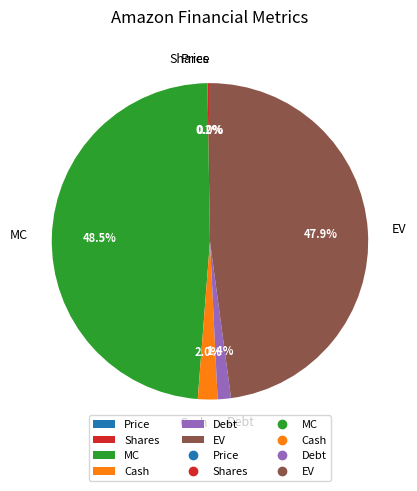

What is the largest slice in the pie chart?

MC